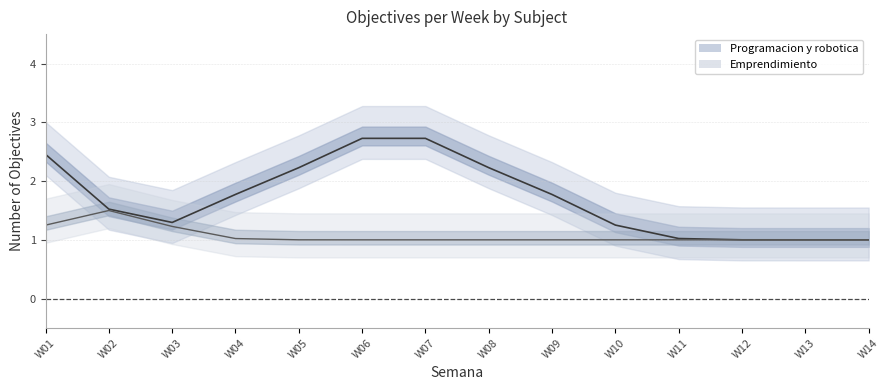

What is the difference between the highest and lowest values at 6?

2